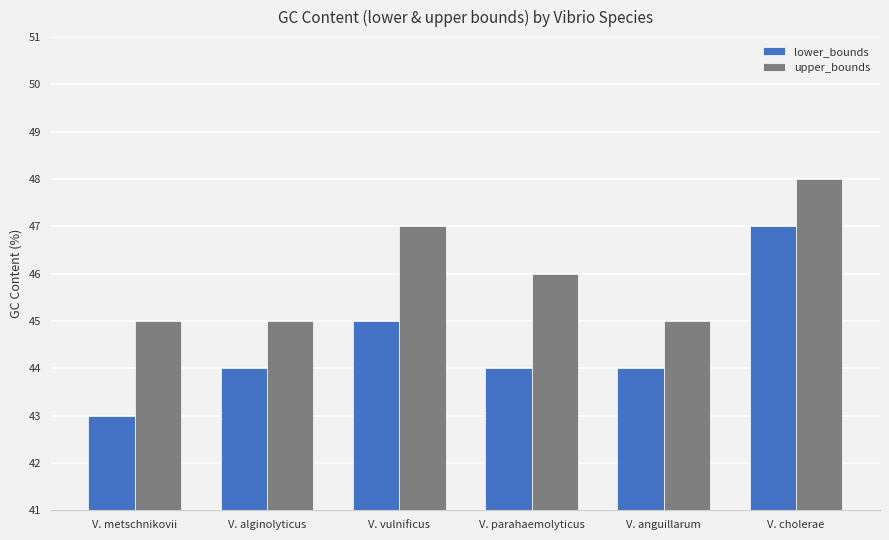

What is the greatest value displayed?

48